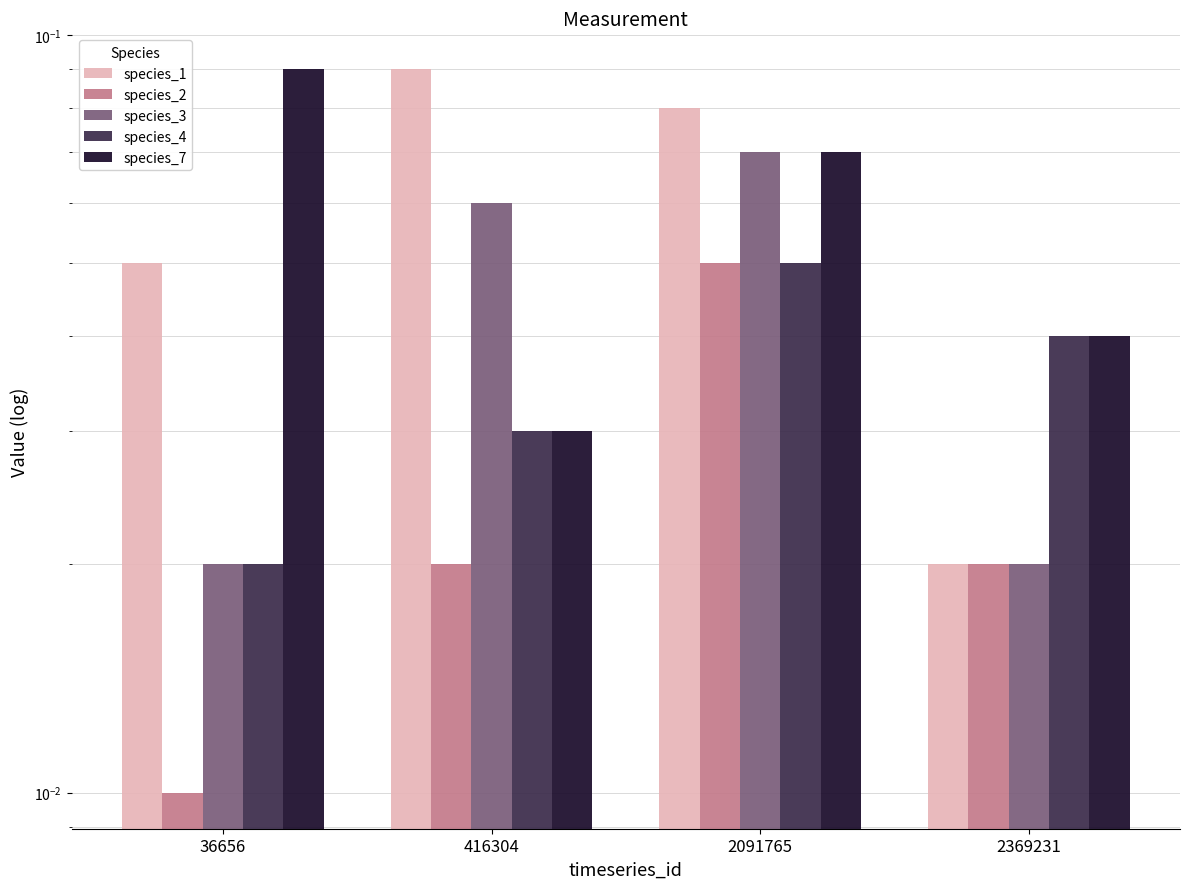

At which category is the sum across all series the highest?

2091765